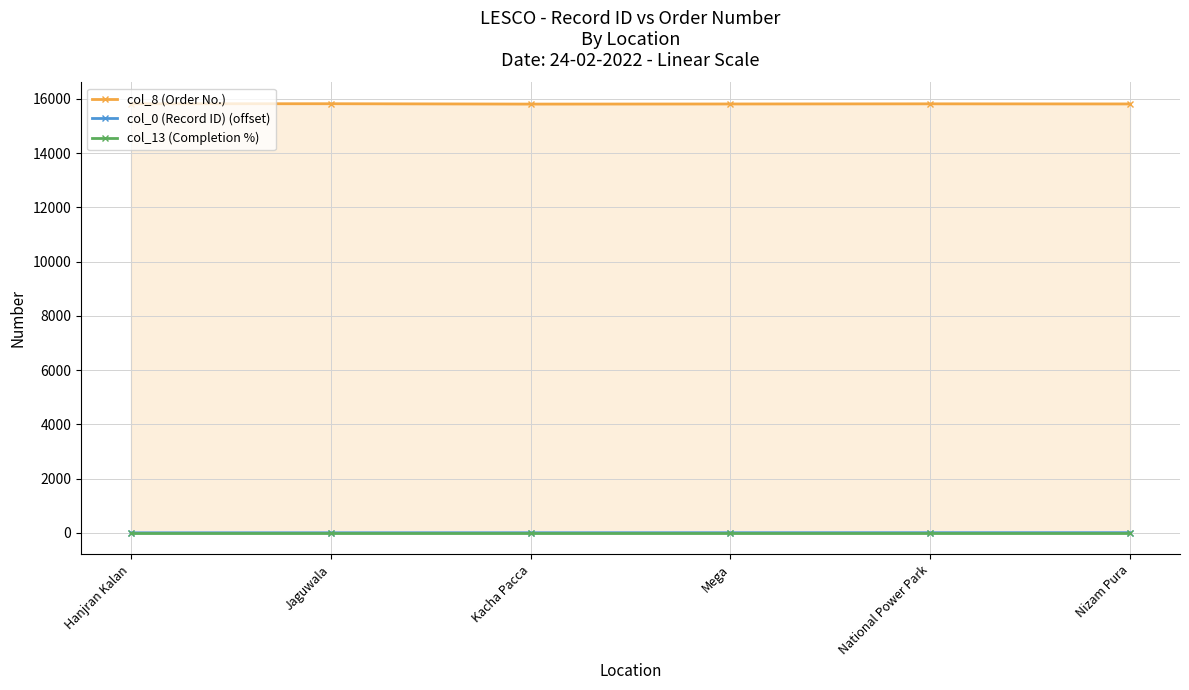

True or false: col_8 (Order No.) has more than 2 interior local peaks.

False